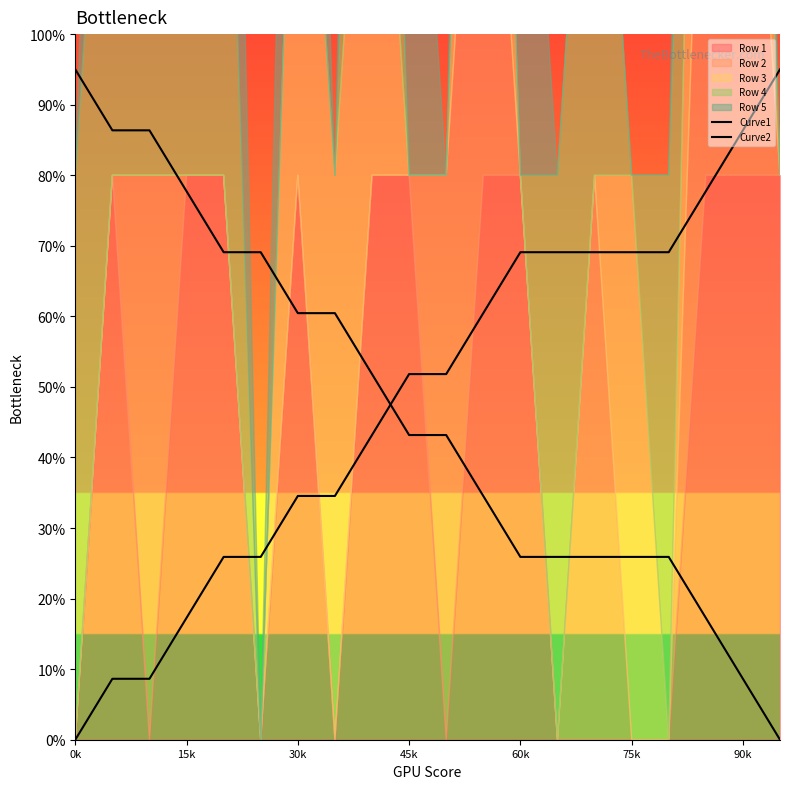

At which category does the chart reach its peak across all series?

19